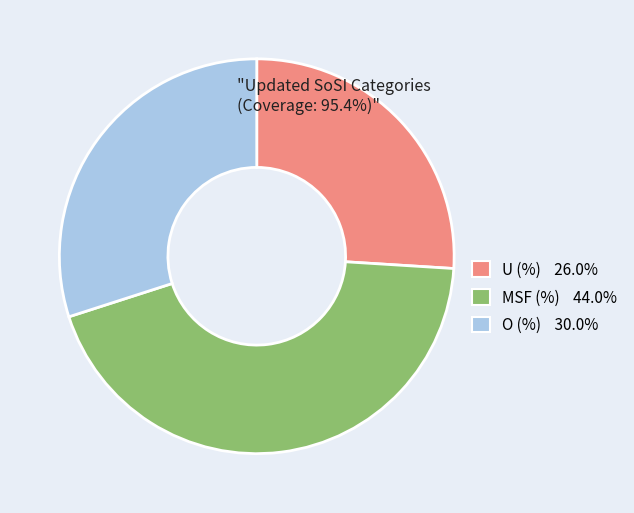

Does U (%) account for over 50% of the chart?

No